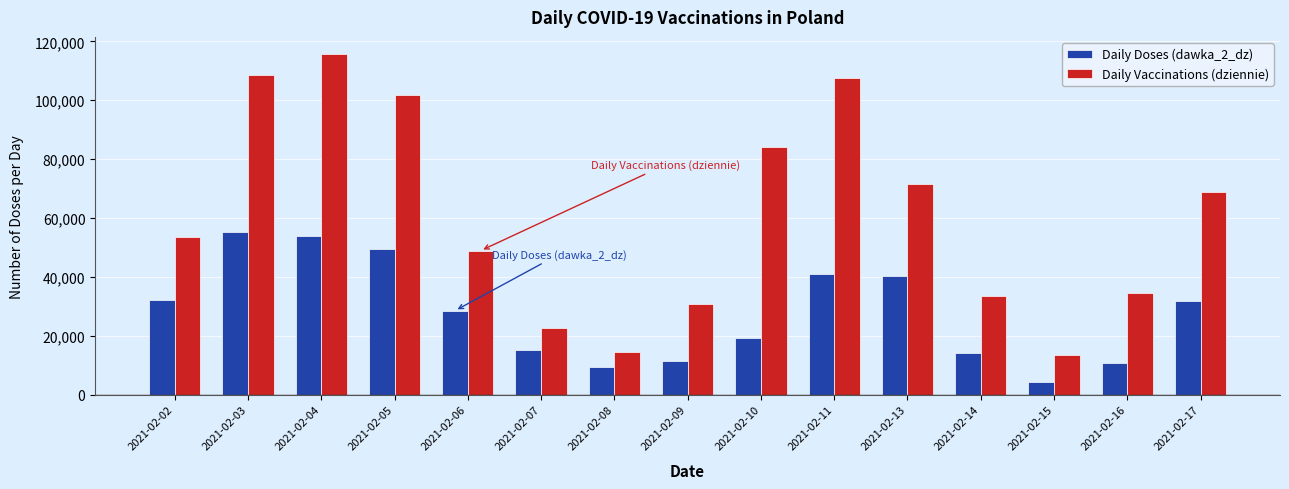

Read the Daily Doses (dawka_2_dz) value at 2021-02-10, to the nearest 50.

19400